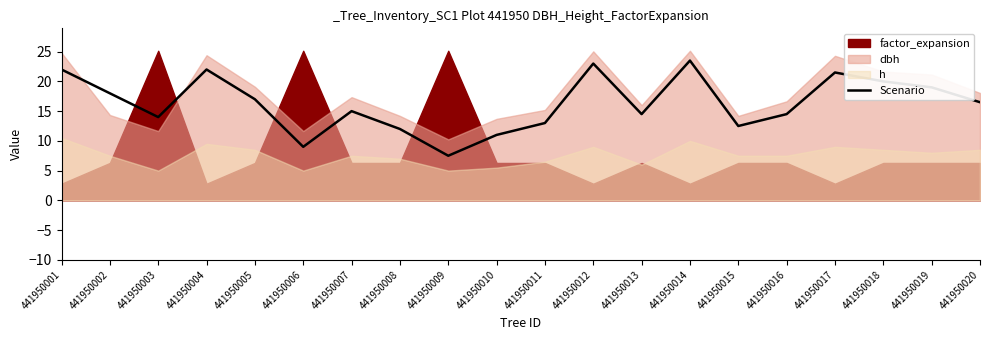

Reading left to right, extract all data points from this chart.

441950001=22.0	441950002=18.0	441950003=14.0	441950004=22.0	441950005=17.0	441950006=9.0	441950007=15.0	441950008=12.0	441950009=7.5	441950010=11.0	441950011=13.0	441950012=23.0	441950013=14.5	441950014=23.5	441950015=12.5	441950016=14.5	441950017=21.5	441950018=20.0	441950019=19.0	441950020=16.5